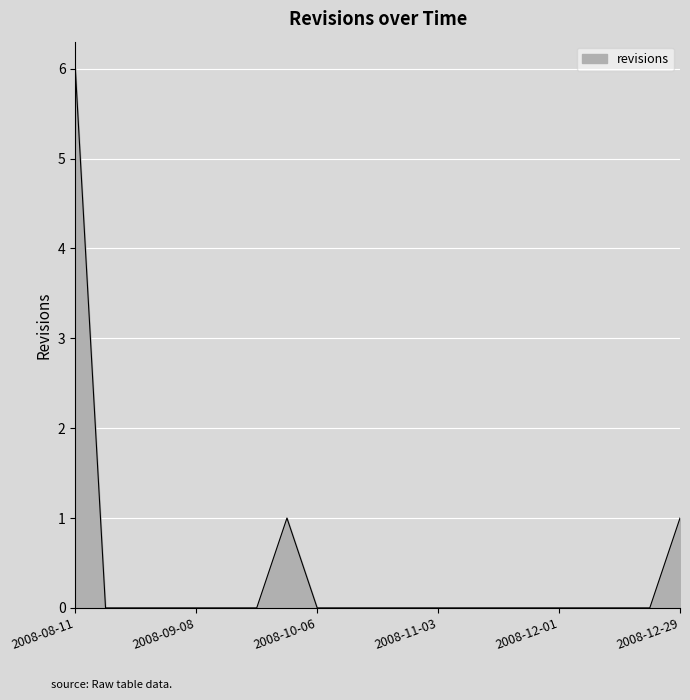

How many lines are shown in the chart?

1